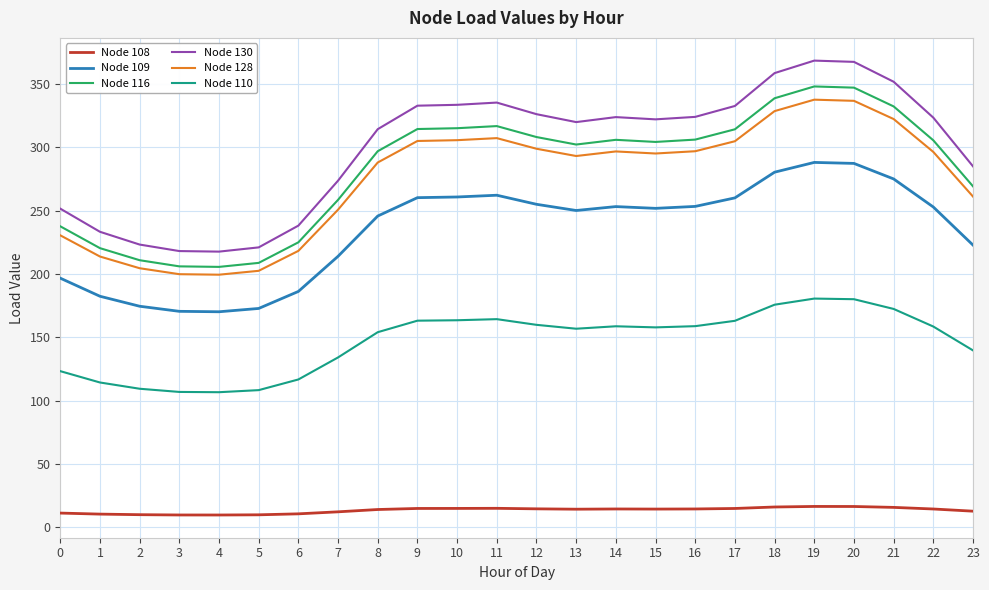

What is the minimum value shown in the chart?

9.8